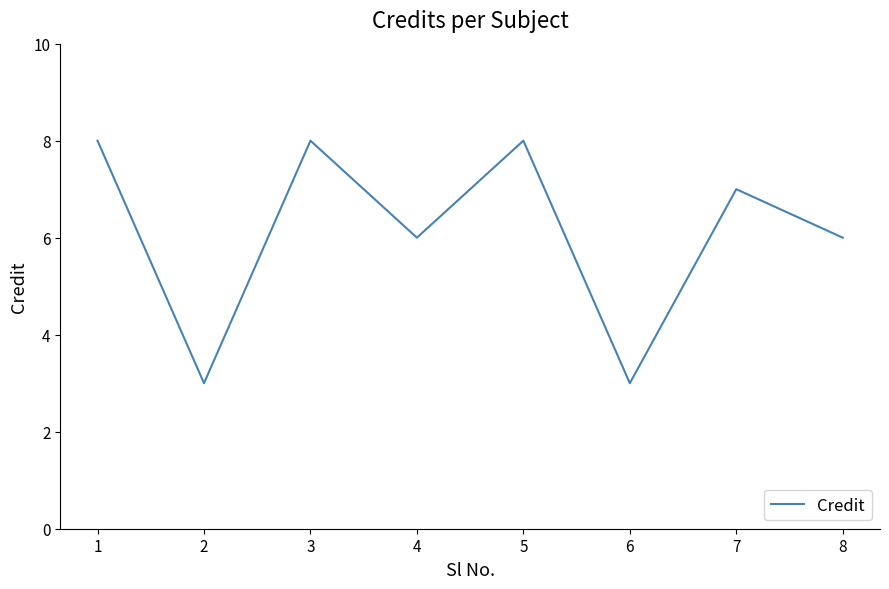

Is it true that the value at 7 is 7?

True